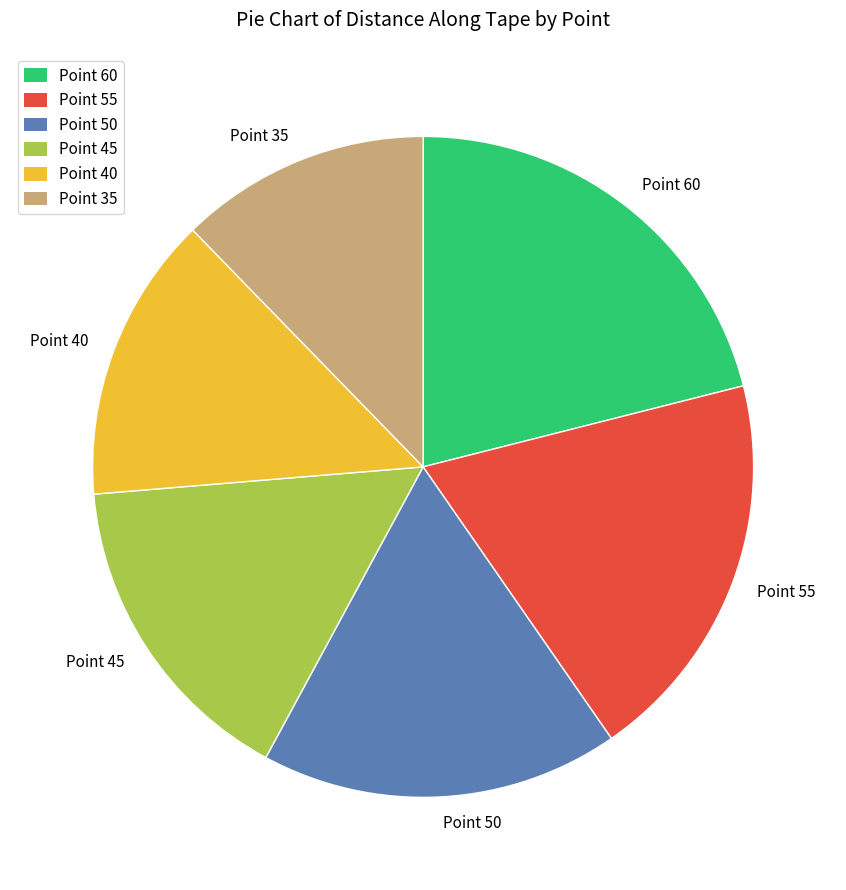

Which slice is the smallest?

Point 35